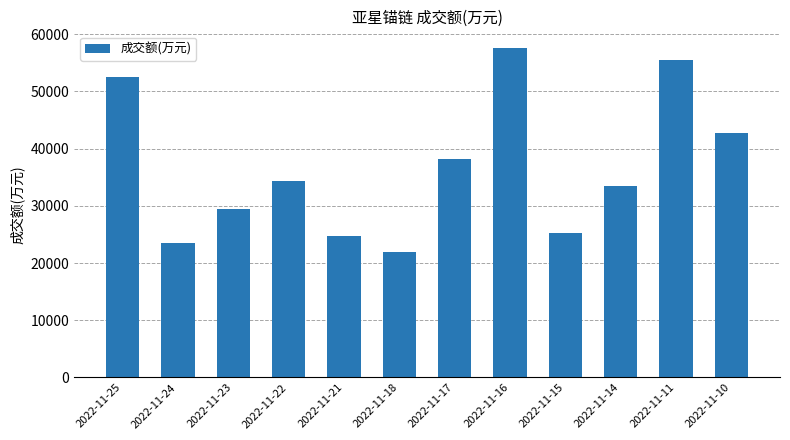

Is it true that the value at 2022-11-17 is 38210?

True